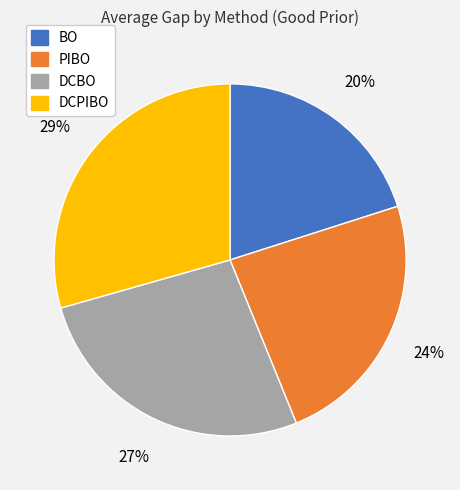

Between PIBO and DCBO, which is larger?

DCBO